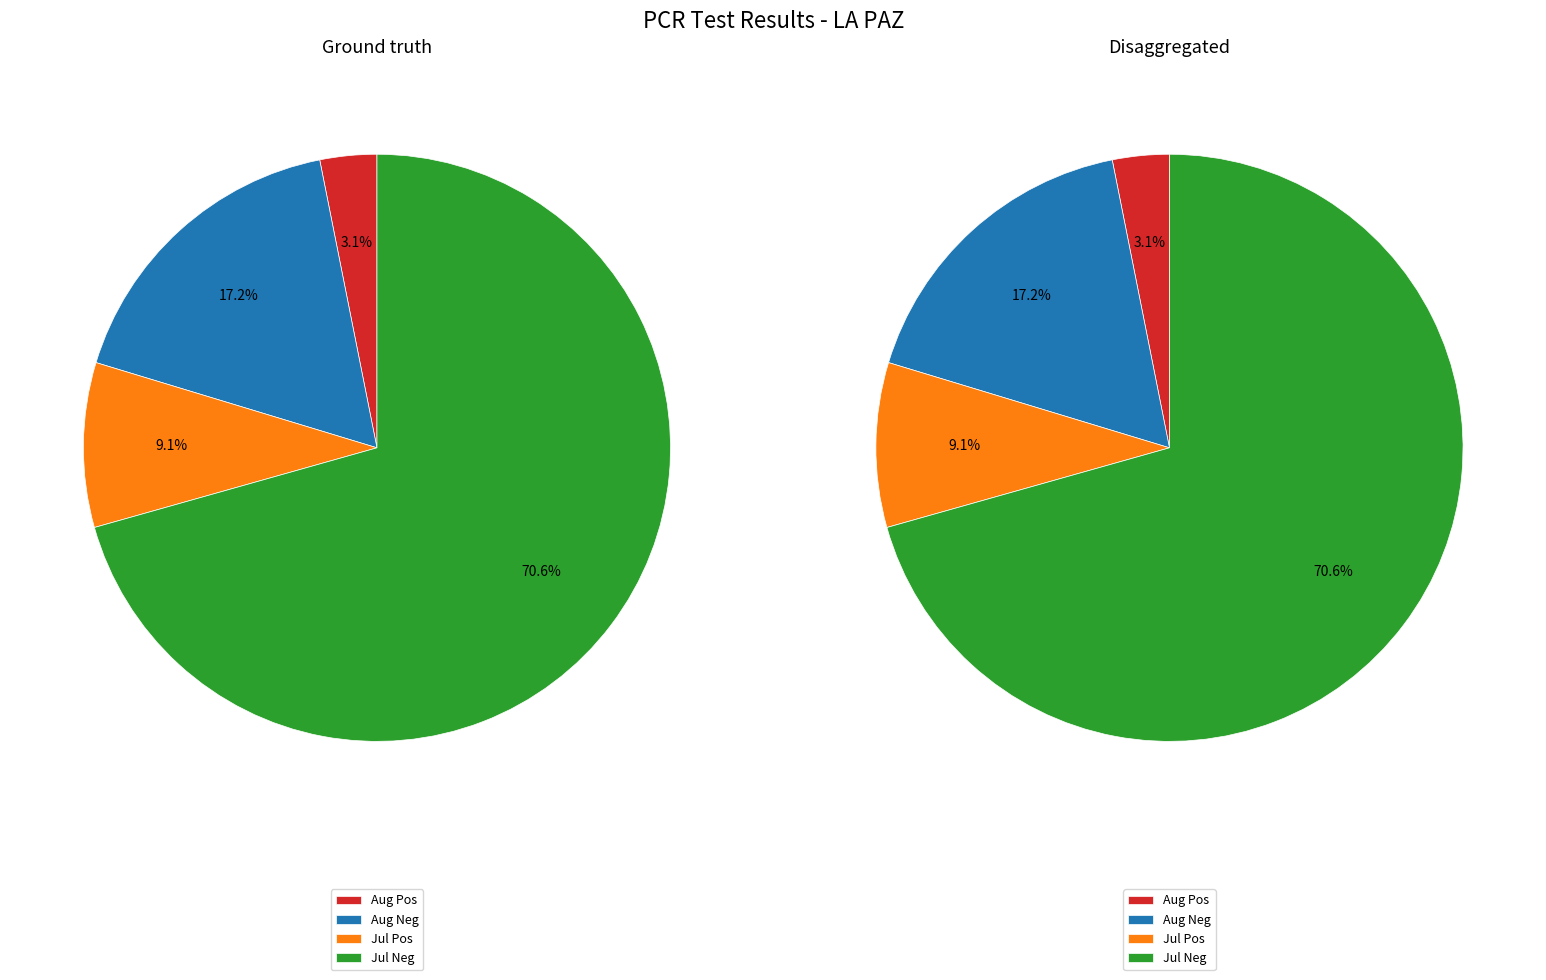

Is it true that 28 is 11% of the pie?

False